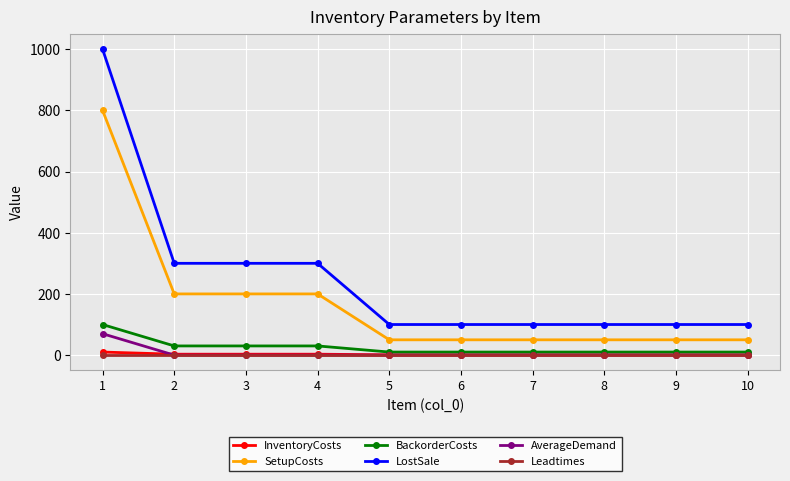

The InventoryCosts series shows 1 at 6. True or false?

True